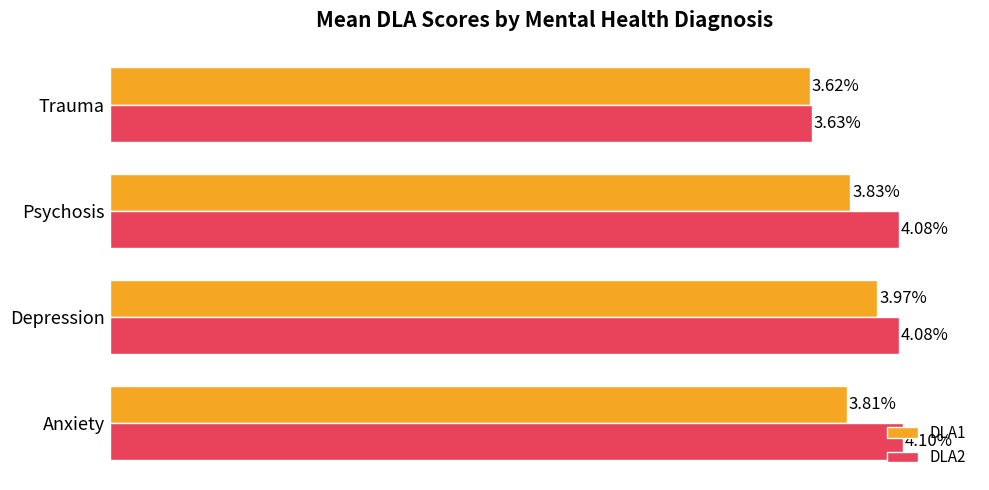

What are all the series names shown in the legend?

DLA1, DLA2